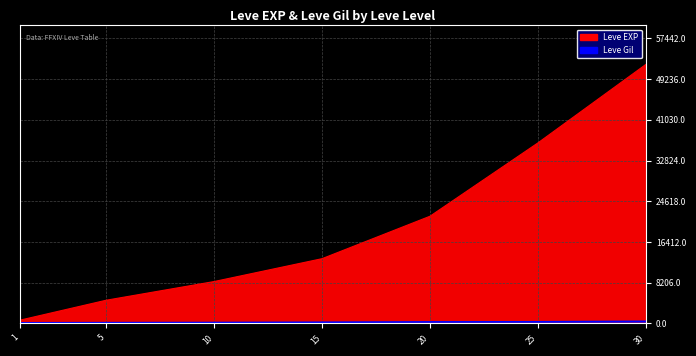

List the labels in order of Leve Gil value, largest first.

30, 25, 20, 15, 10, 5, 1